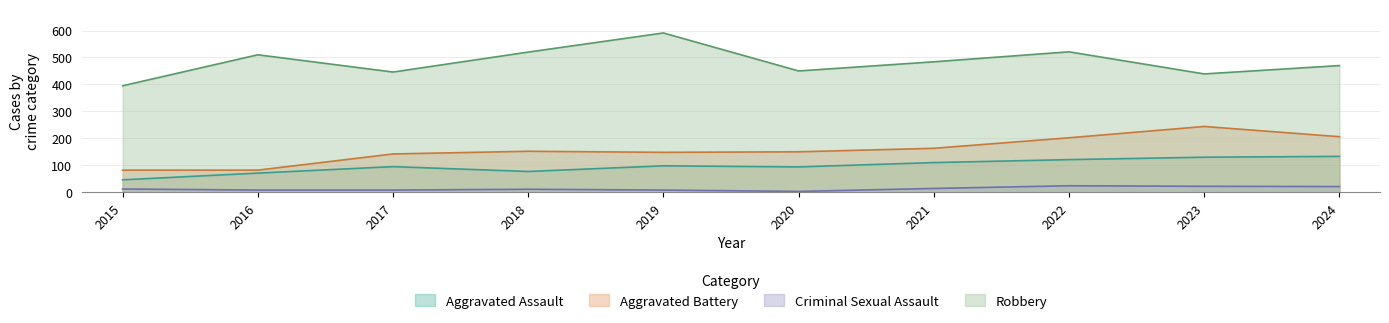

Where is the first local minimum for Aggravated Assault?

2018